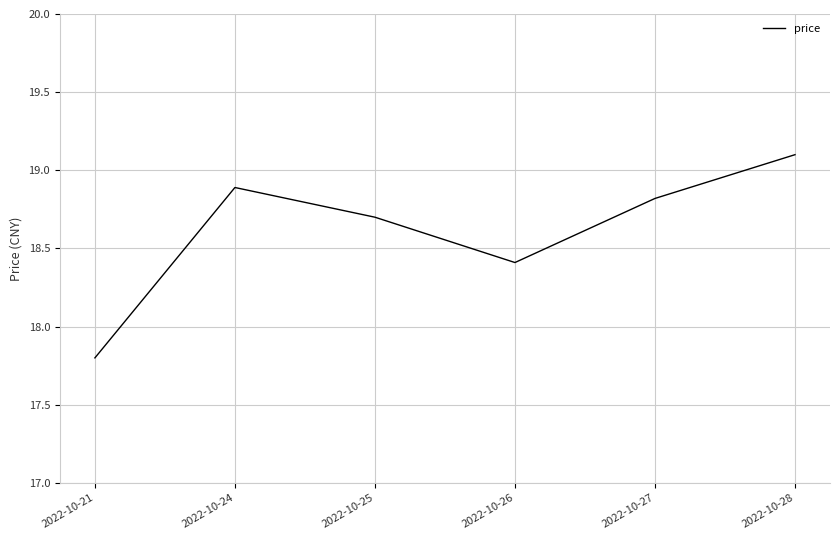

Which has a higher value, 2022-10-26 or 2022-10-28?

2022-10-28